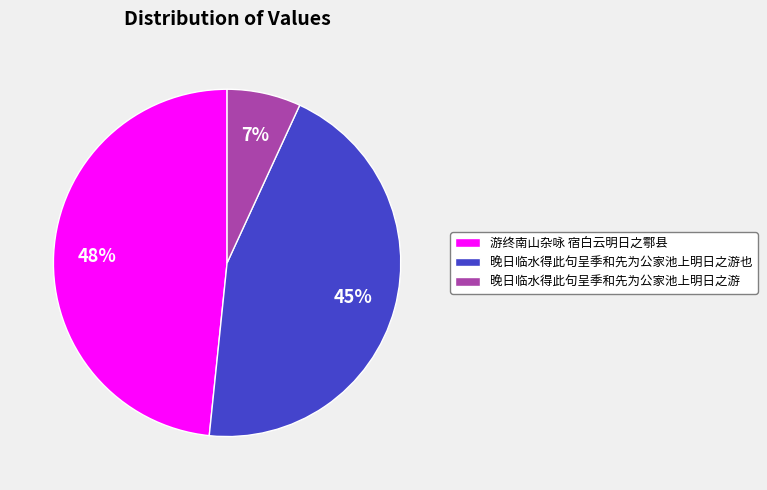

Does any single category account for the majority?

No